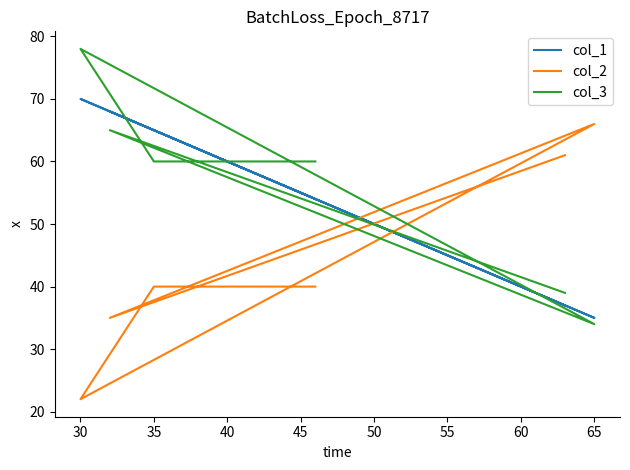

How many intersections are there between col_2 and col_1?

3